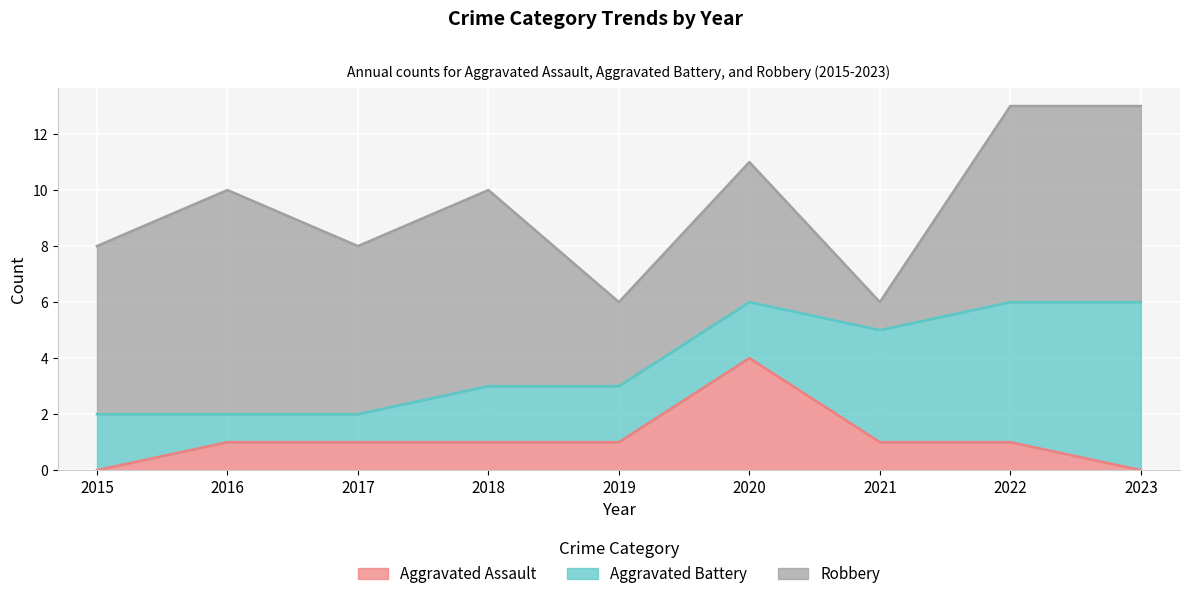

Count the Aggravated Battery values in the range 2 to 4.

5